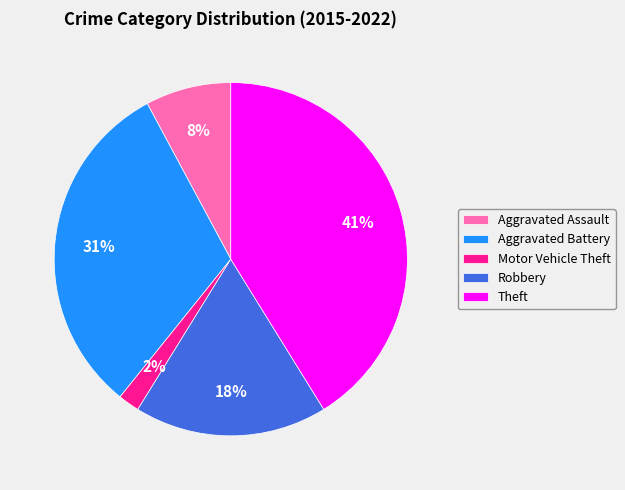

Count the number of slices in the pie.

5